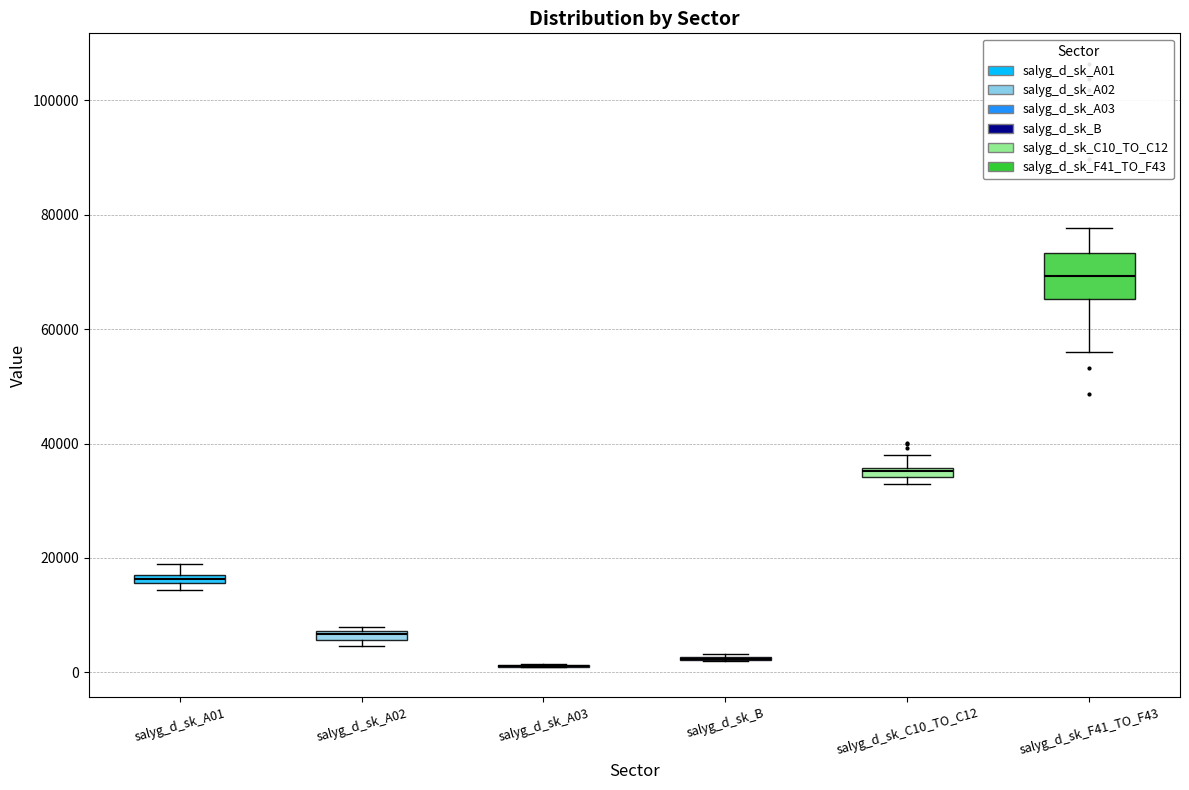

Where is the lower edge of the box for salyg_d_sk_A01 on the y-axis? The values are not printed on the chart, so give them approximately, as read against the axis.

16000